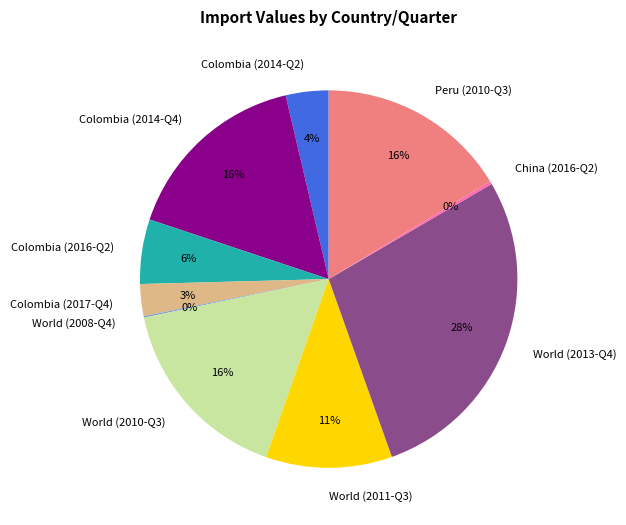

To the nearest percent, what is the average slice percentage?

10%